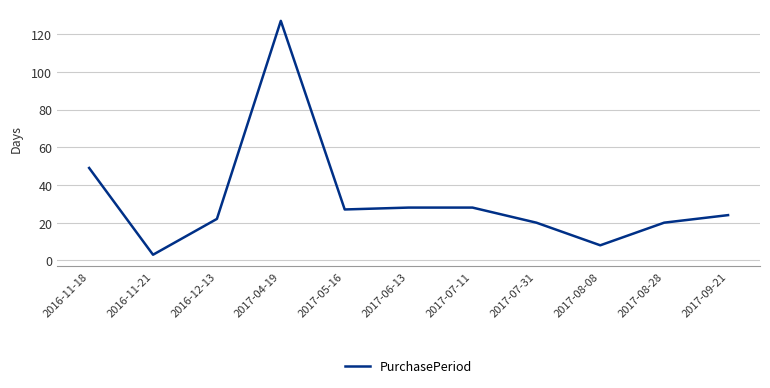

At which category does the data reach its first local peak?

2017-04-19